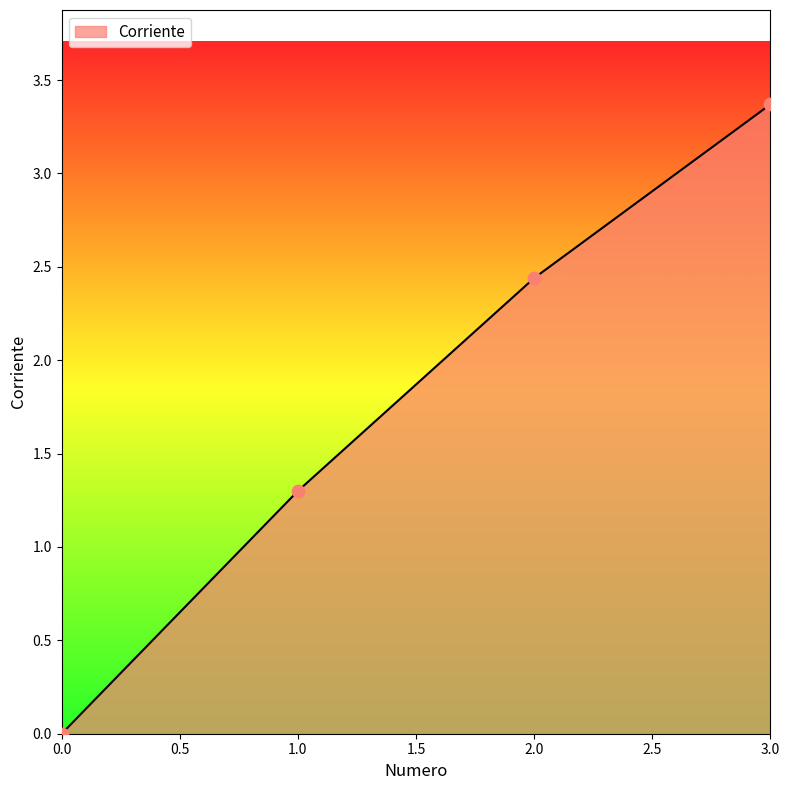

Between 3.0 and 0.0, which is larger?

3.0